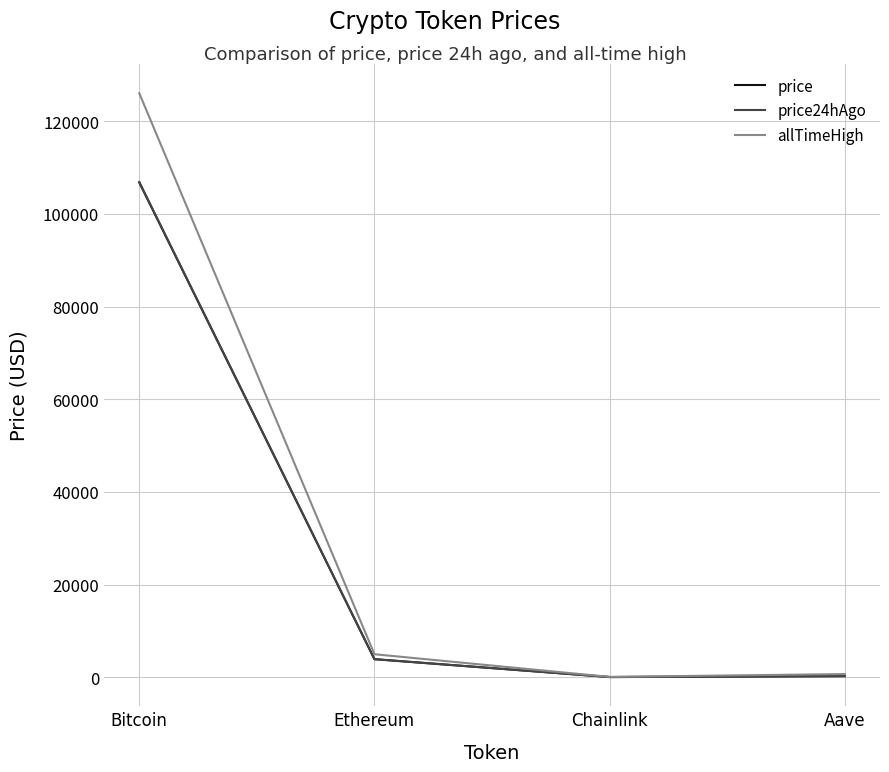

Is this an area chart (filled region under the line)?

No